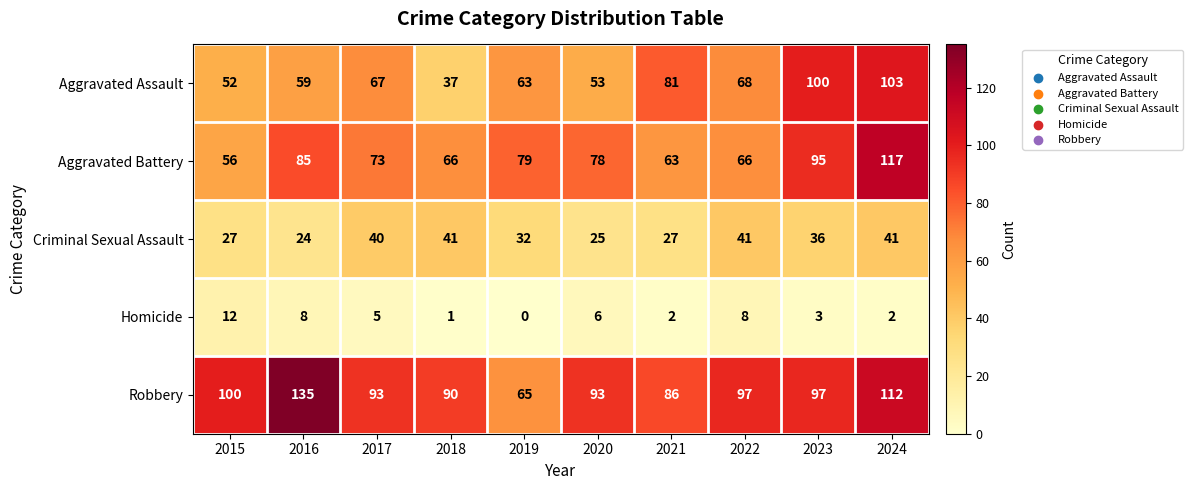

What value does the Aggravated Battery series have at 2018, to the nearest 10?

70